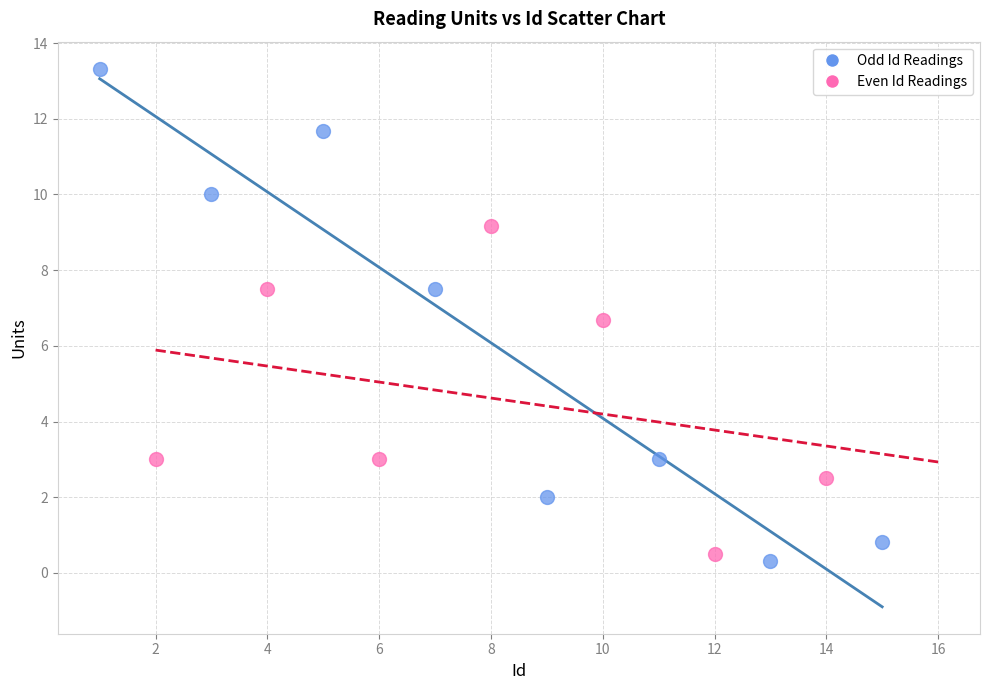

Which series contains the highest Y value?

Odd Id Readings